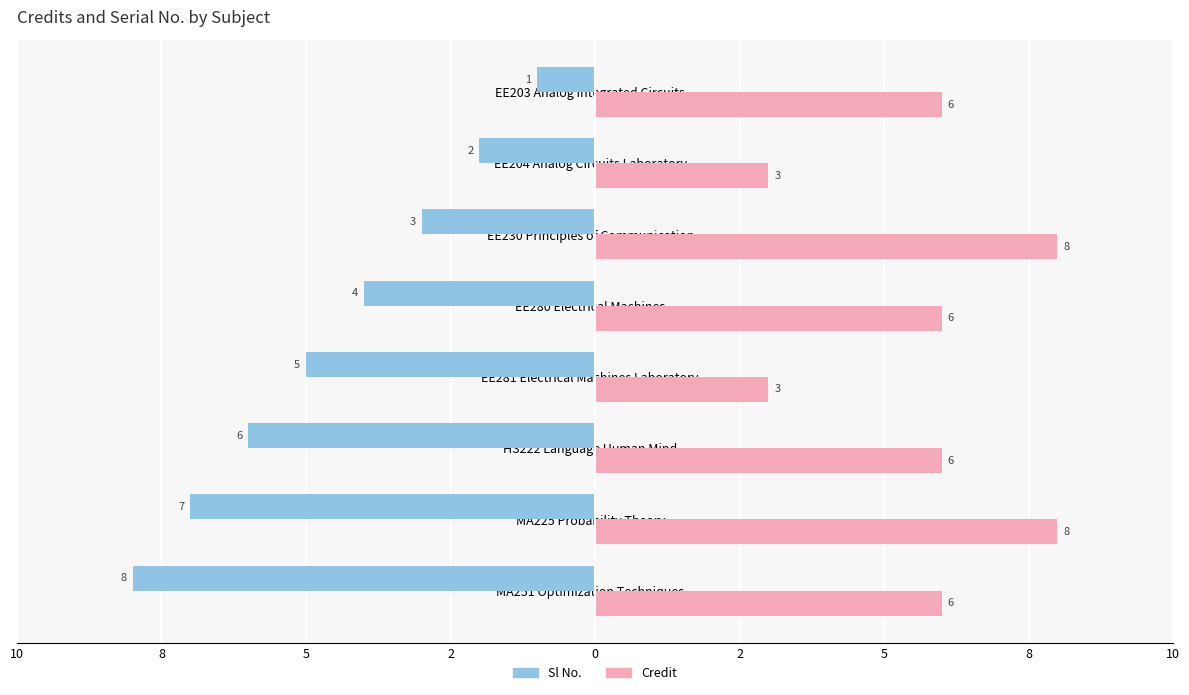

What are all the series names shown in the legend?

Sl No., Credit